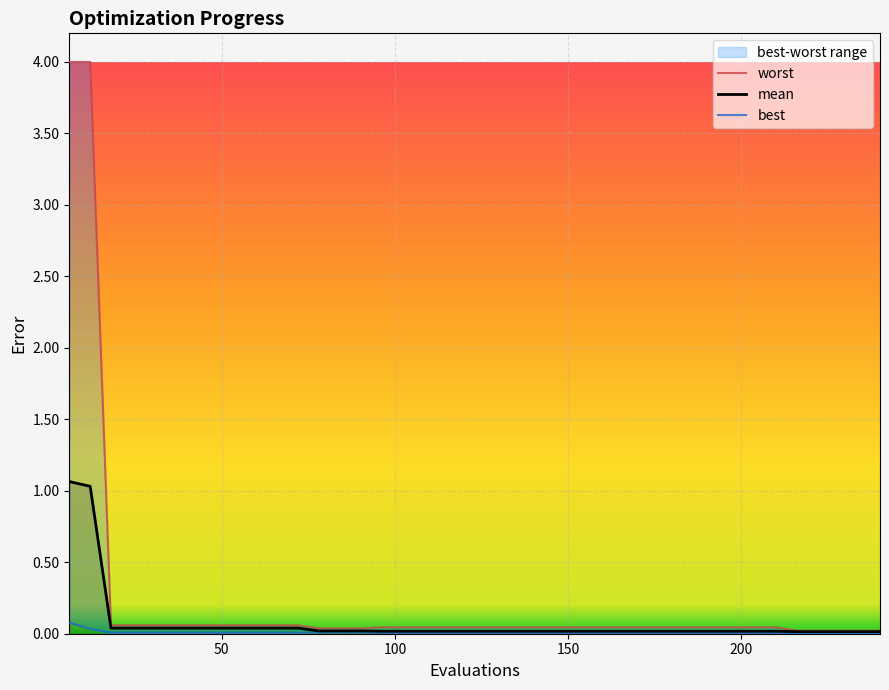

List the series in order of their peak value, lowest first.

best, mean, worst